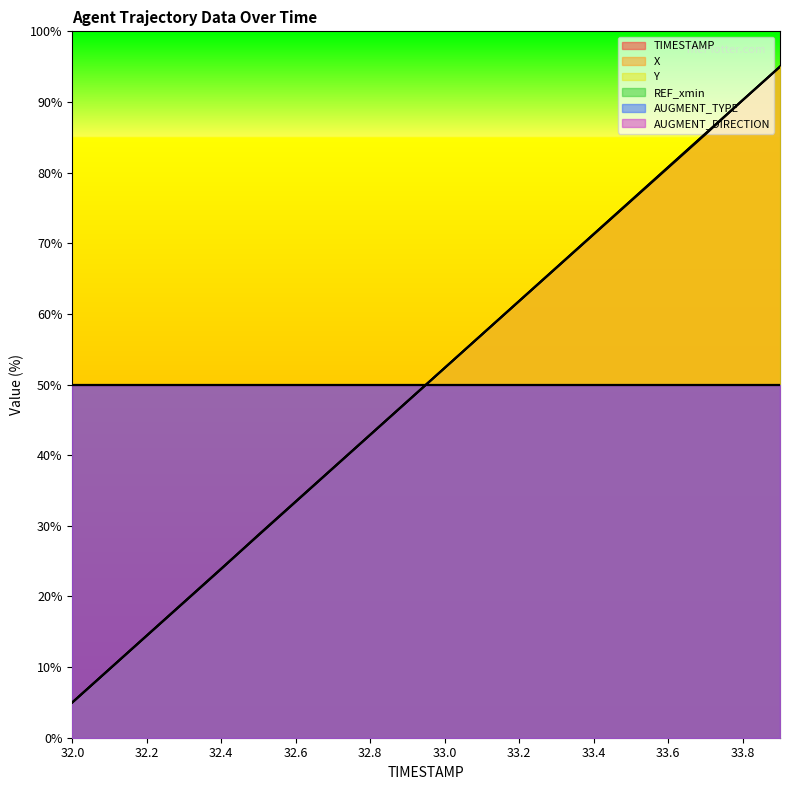

Which category has the lowest value across all series?

32.0